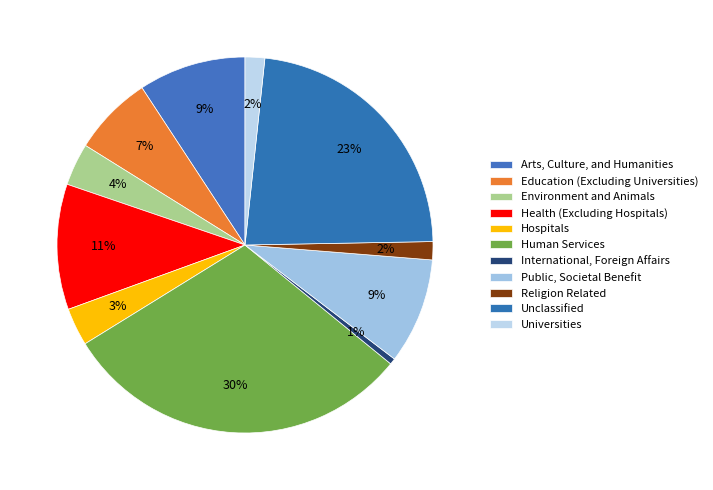

Count the number of slices in the pie.

11